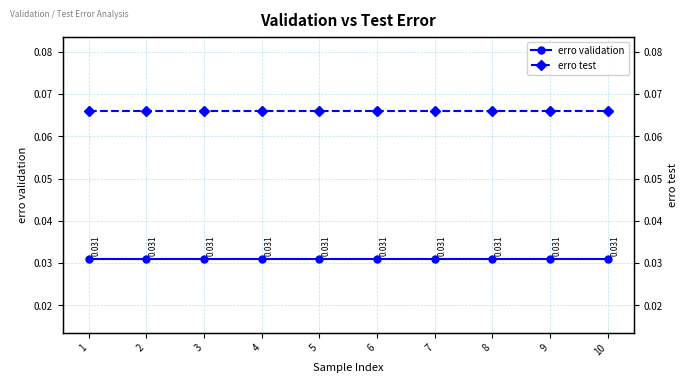

What is the total value across all series at 3?

0.1